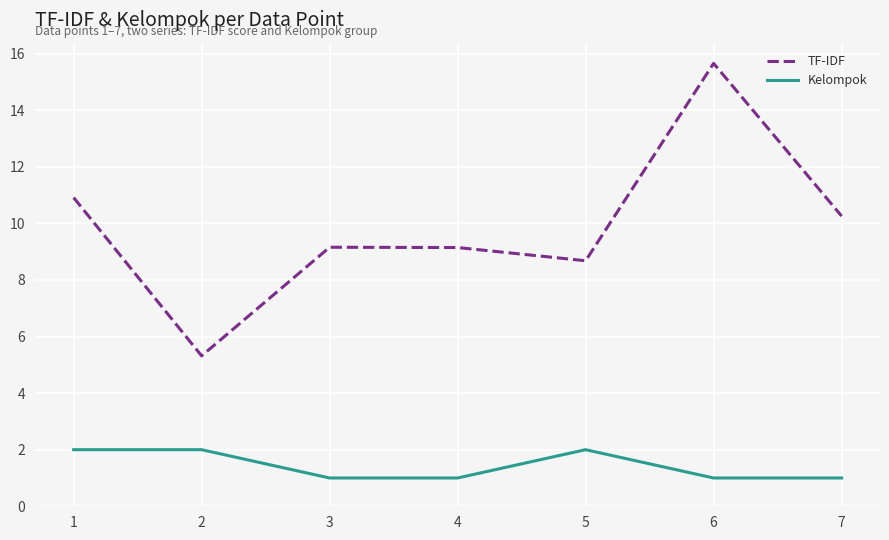

List the series in order of their overall mean, highest first.

TF-IDF, Kelompok